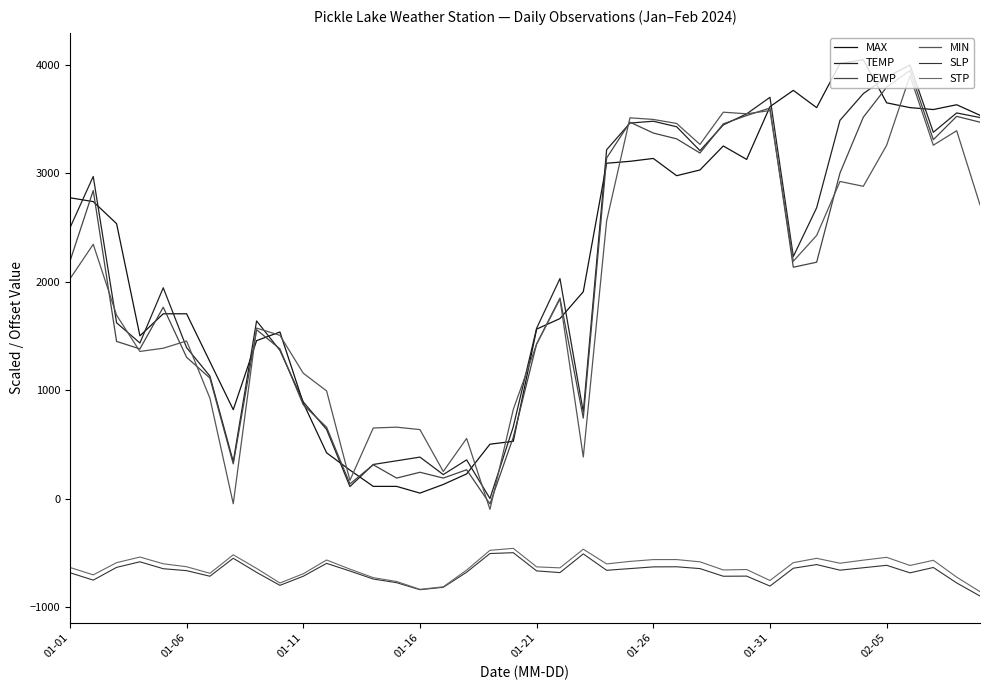

How many values in DEWP are below zero?

1